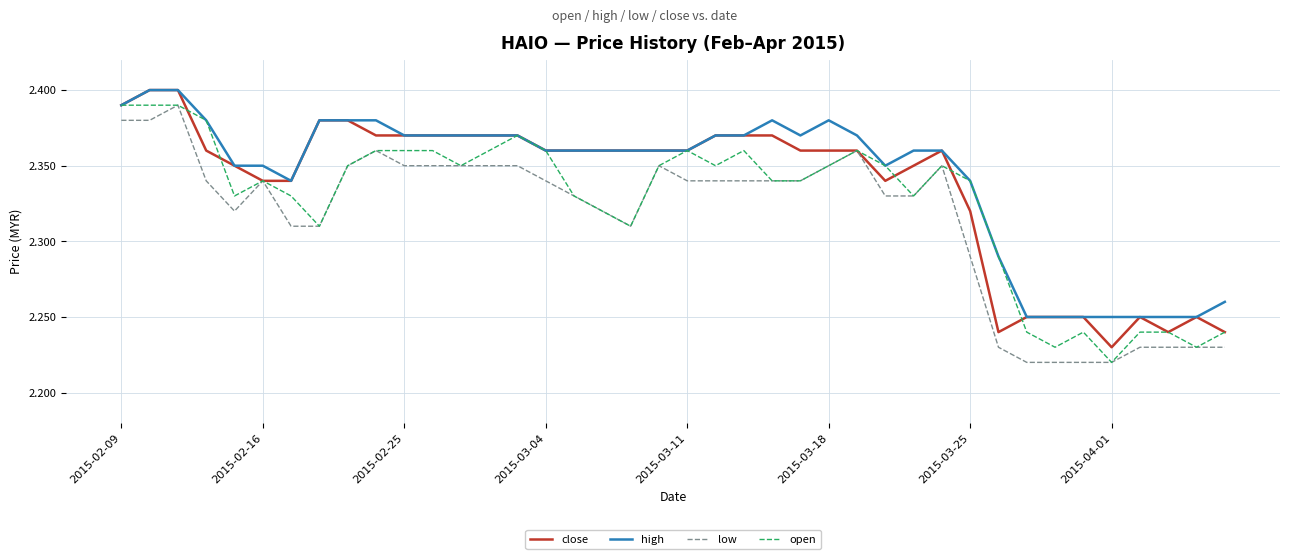

Rank the series by their average value, from highest to lowest.

high, close, open, low